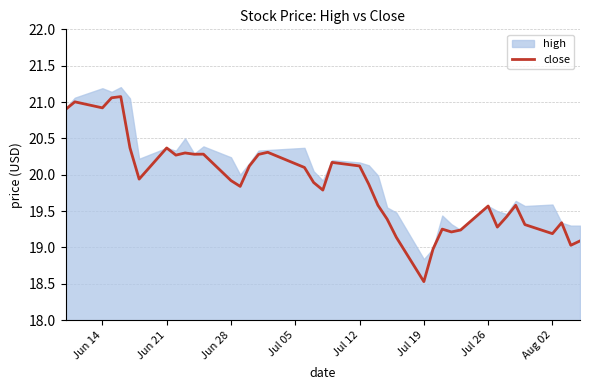

Does the chart have visible grid lines?

Yes